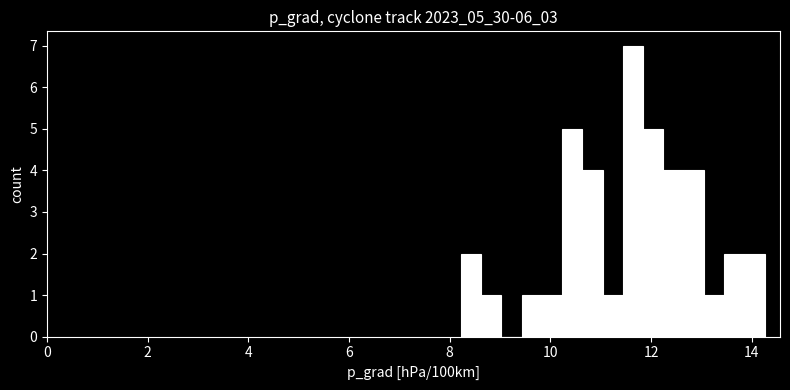

Read against the x-axis, roughly where is the centre of the tallest bar?

11.6